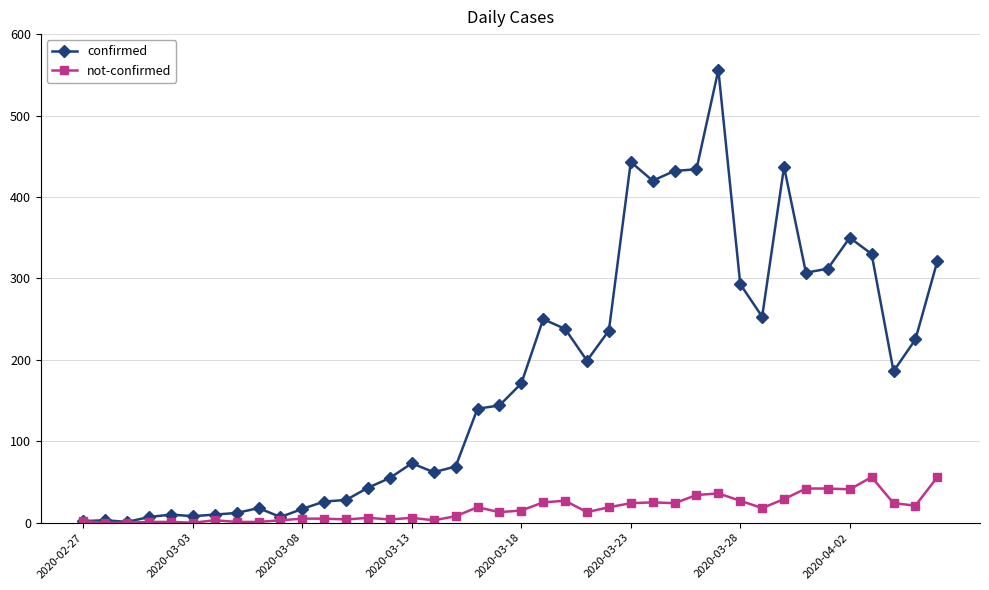

What is the maximum value shown in the chart?

556